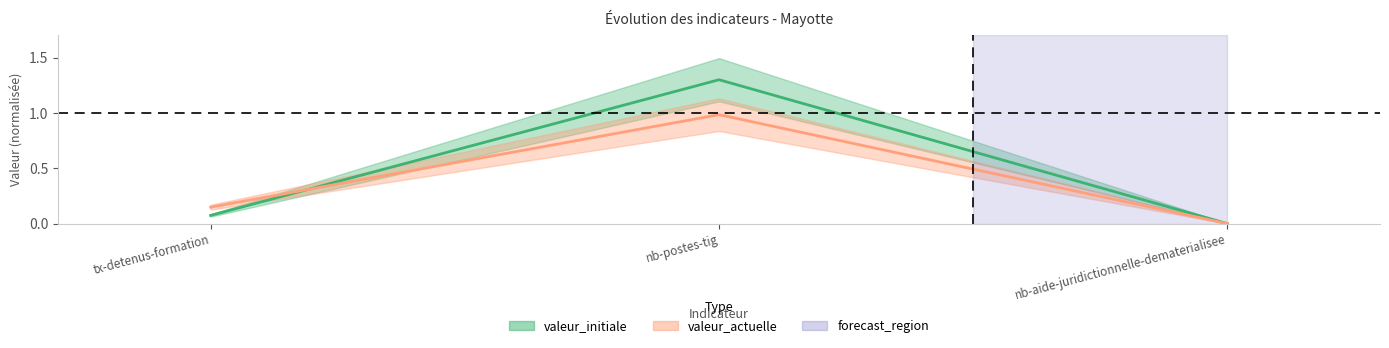

How many lines are shown in the chart?

2